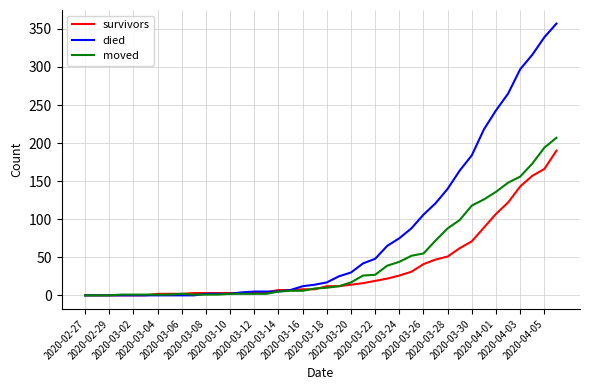

At how many categories does at least one series exceed 35?

17